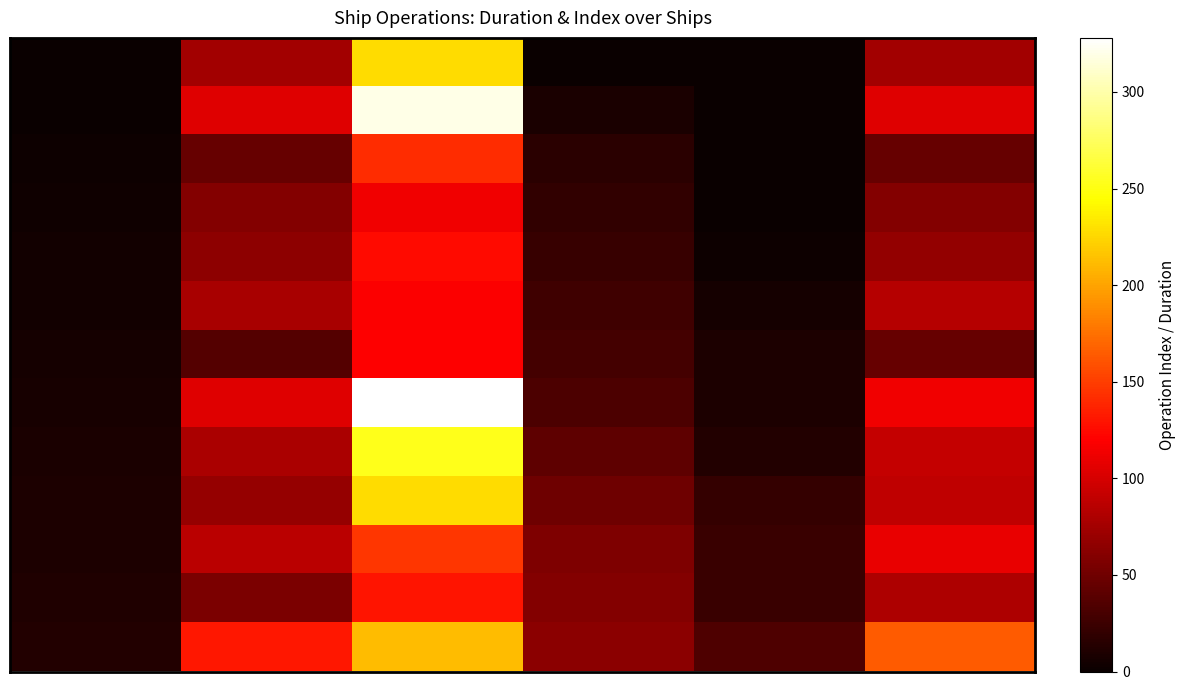

How many distinct data groups are displayed?

13